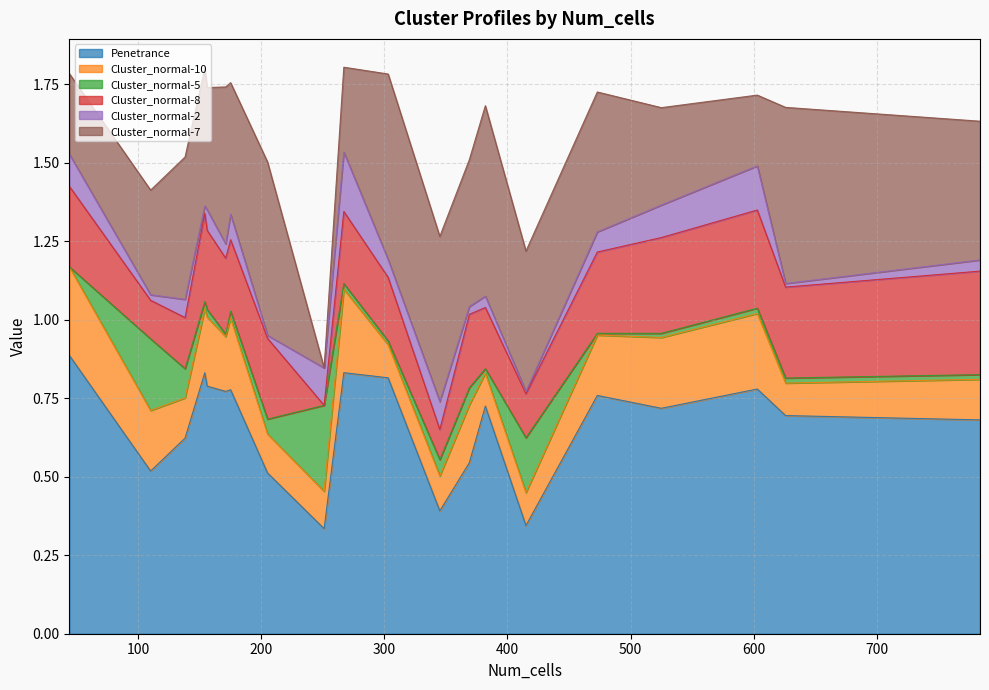

Rank the series by their maximum value, from highest to lowest.

Penetrance, Cluster_normal-7, Cluster_normal-8, Cluster_normal-10, Cluster_normal-5, Cluster_normal-2